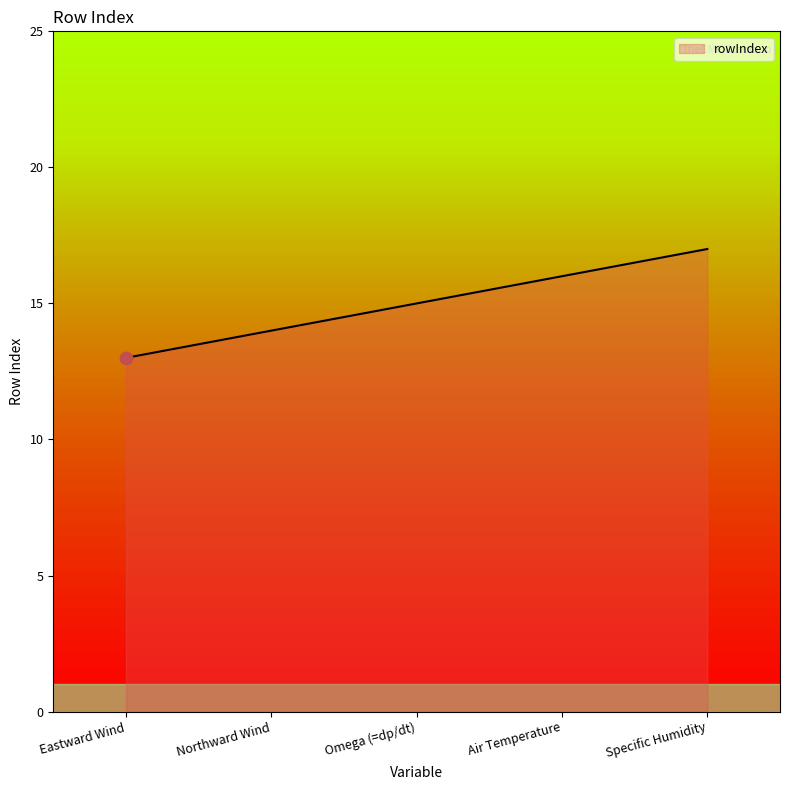

Which has a higher value, Omega (=dp/dt) or Northward Wind?

Omega (=dp/dt)